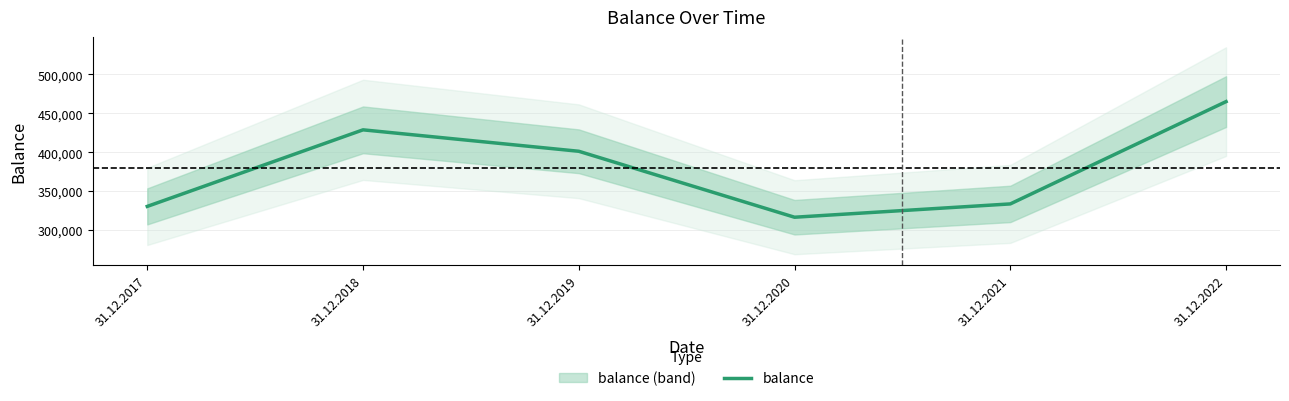

Where is the first local maximum?

31.12.2018